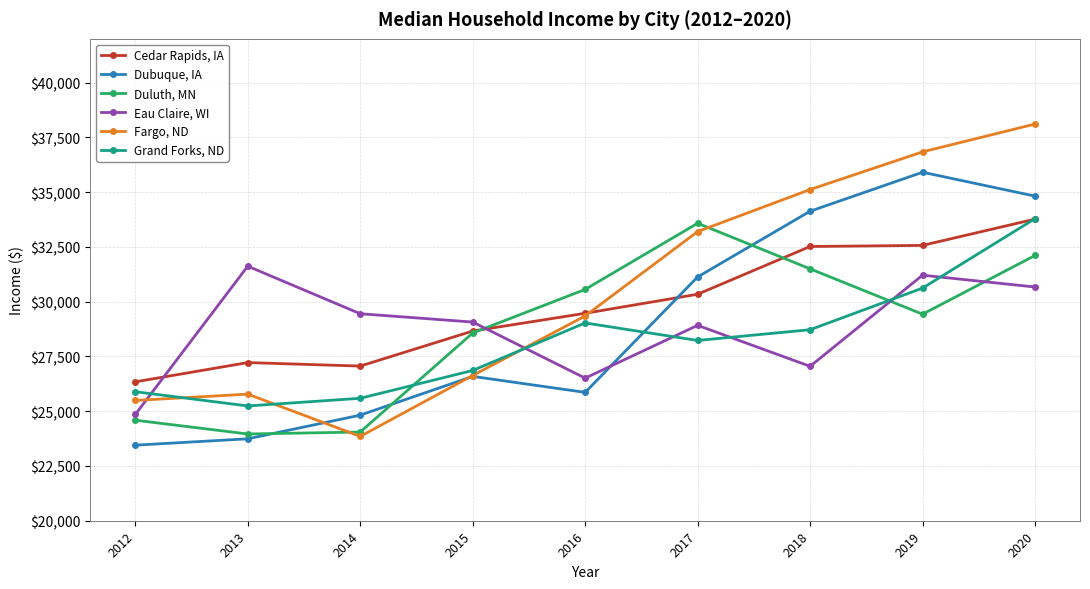

Is this an area chart (filled region under the line)?

No